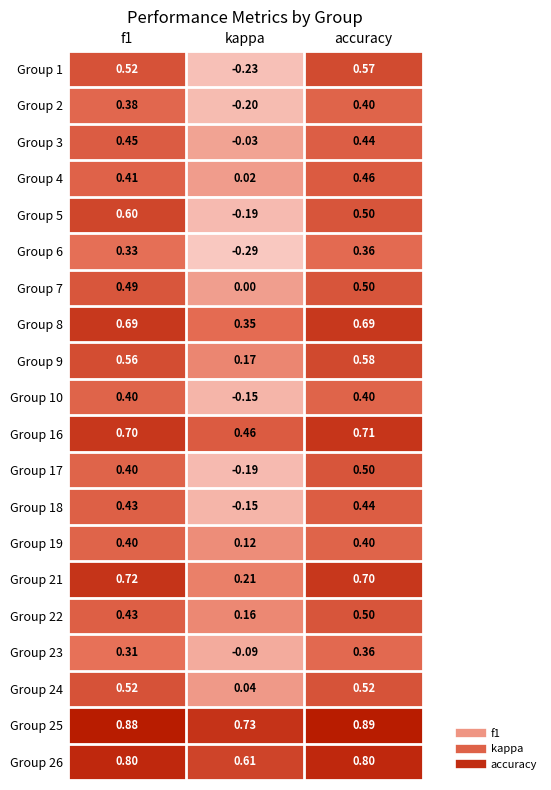

At which category is the sum across all series the highest?

accuracy